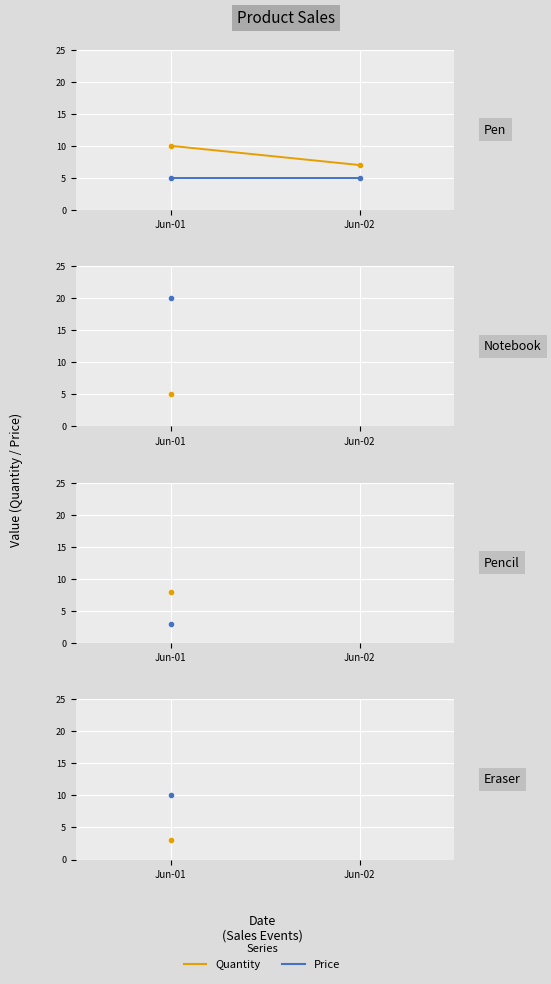

True or false: Quantity has a value of 10 at Jun-01.

True